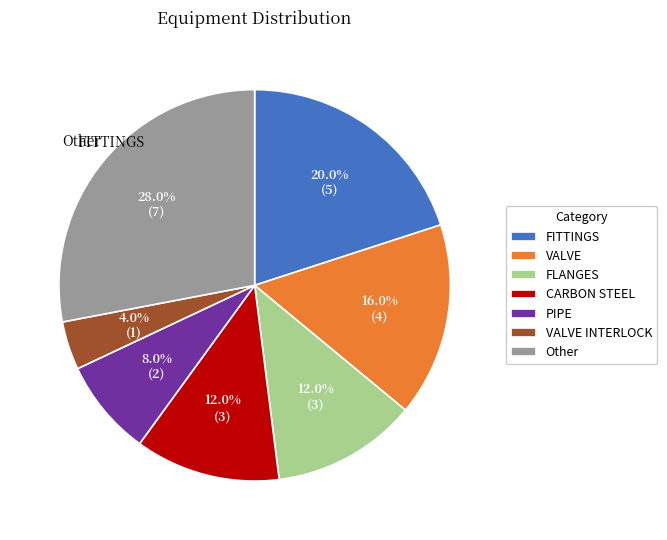

Does any single category account for the majority?

No